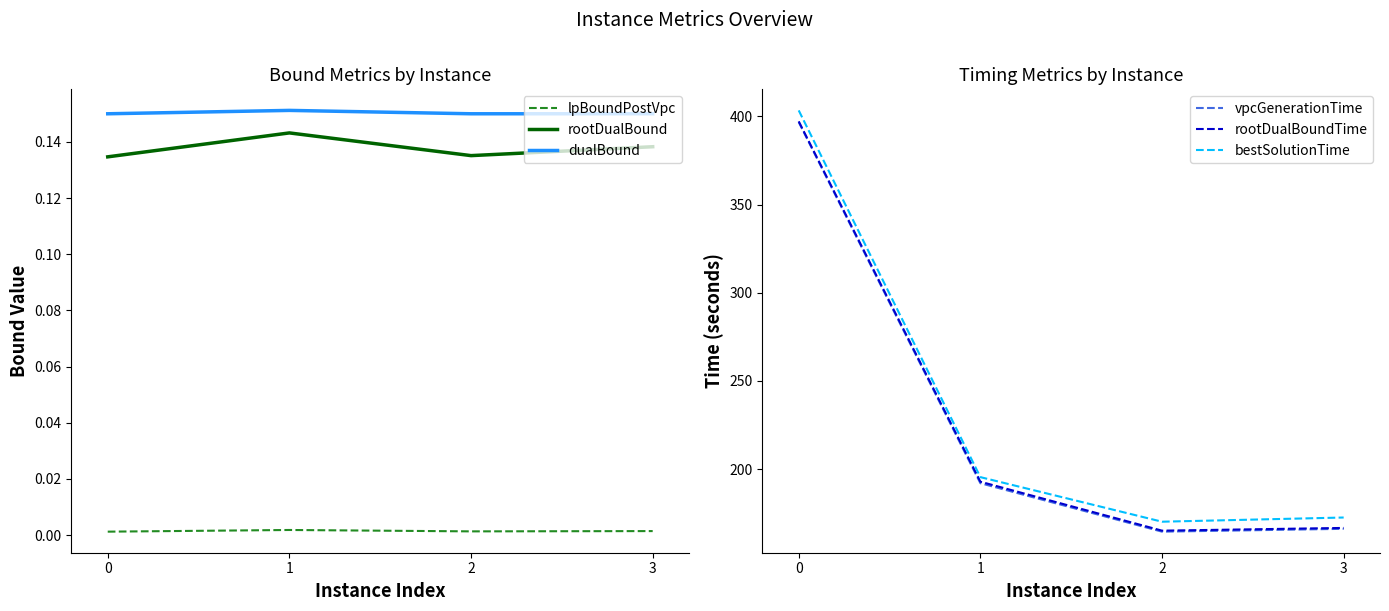

Is the value of dualBound at 0 greater than the value of lpBoundPostVpc at 2?

Yes